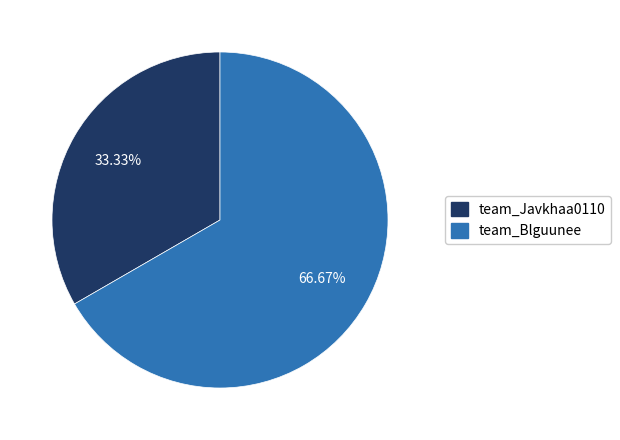

What is the ratio of the value at team_Blguunee to the value at team_Javkhaa0110?

2.0